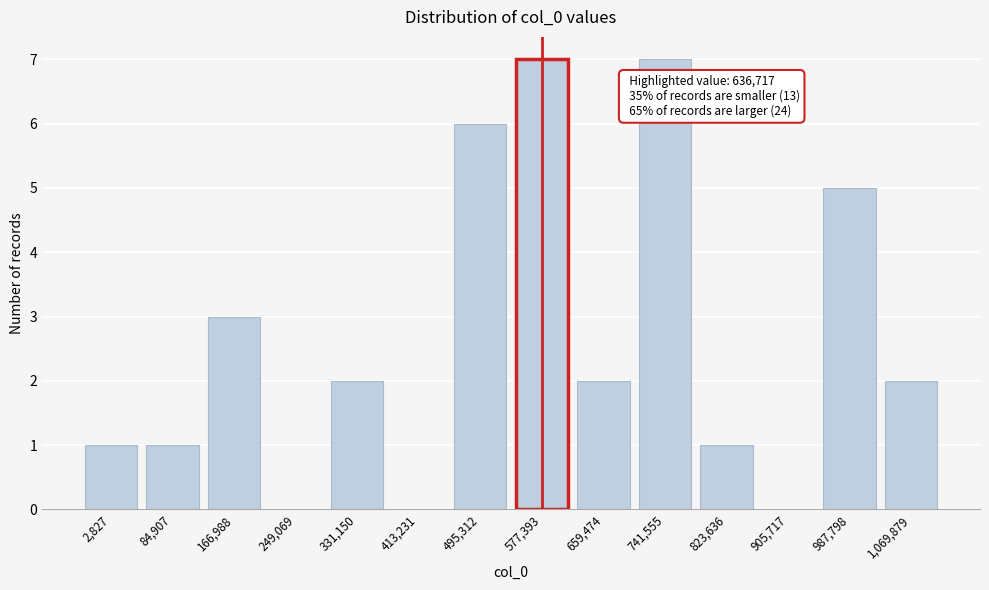

Reading right to left, what are all the values shown in this chart?

1,069,879=2	987,798=5	905,717=0	823,636=1	741,555=7	659,474=2	577,393=7	495,312=6	413,231=0	331,150=2	249,069=0	166,988=3	84,907=1	2,827=1